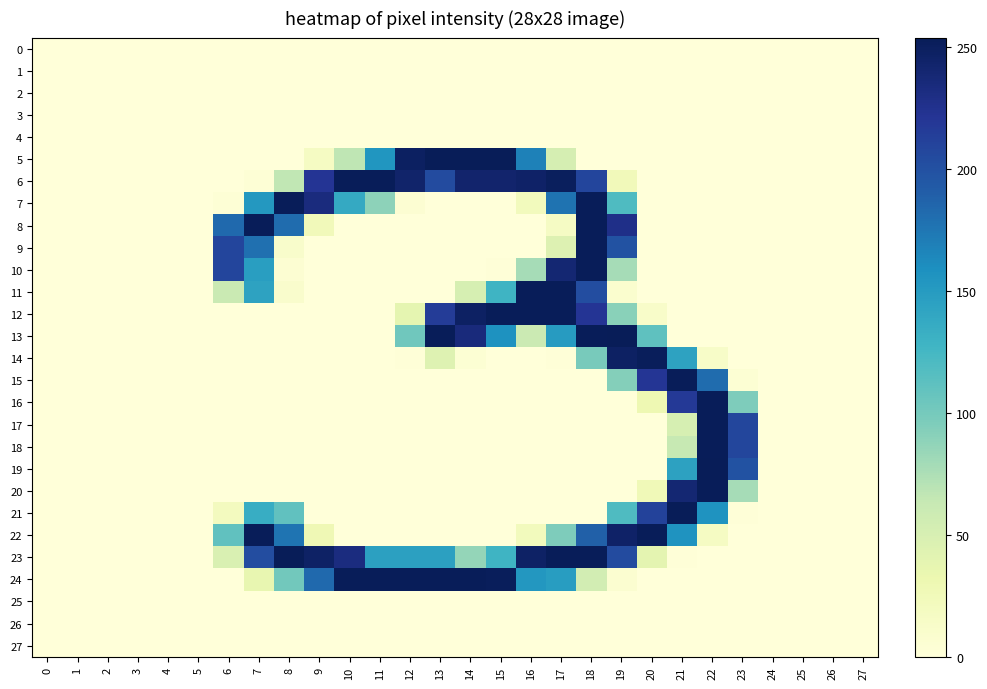

At how many categories does at least one series exceed 77?

18